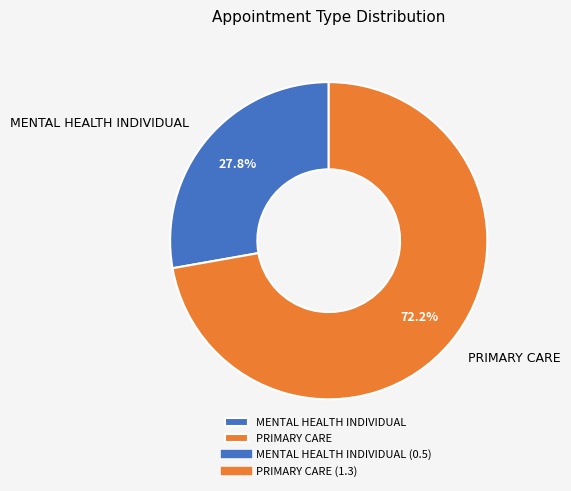

Which category has the smallest portion of the pie?

MENTAL HEALTH INDIVIDUAL